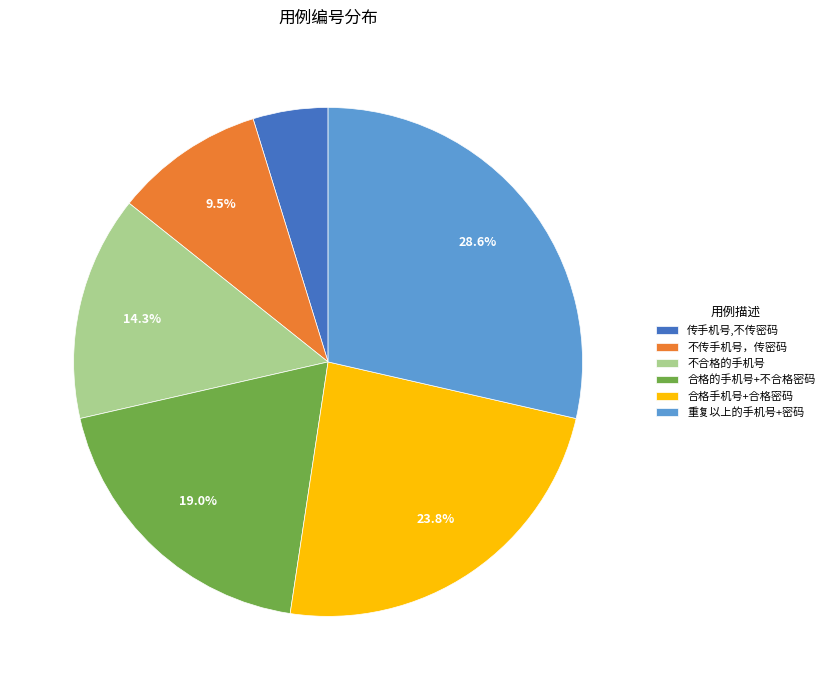

Which slice is the smallest?

传手机号,不传密码